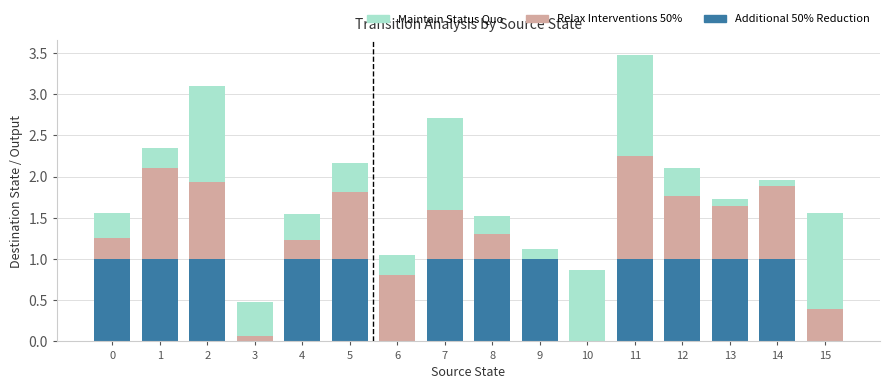

At which category is the sum across all series the highest?

11